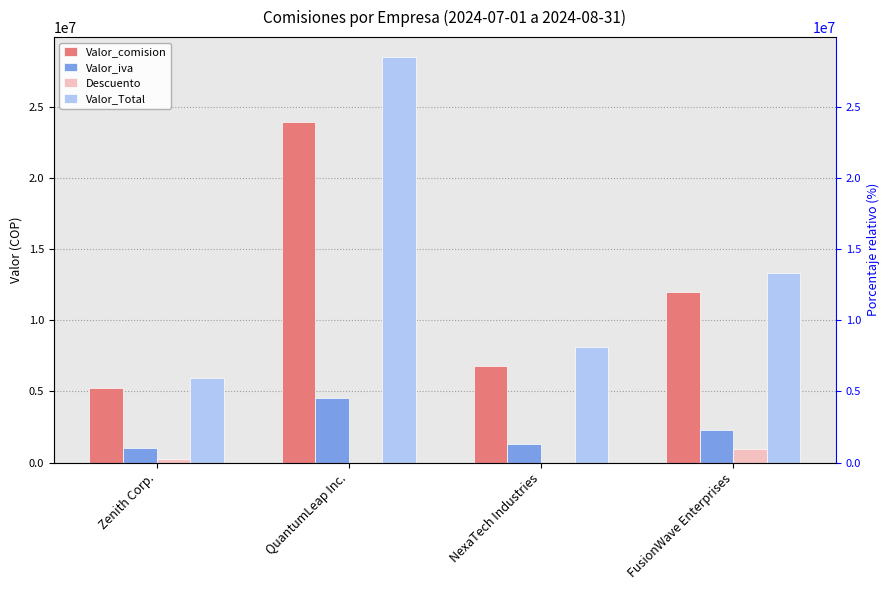

What is the maximum value shown in the chart?

28463610.0